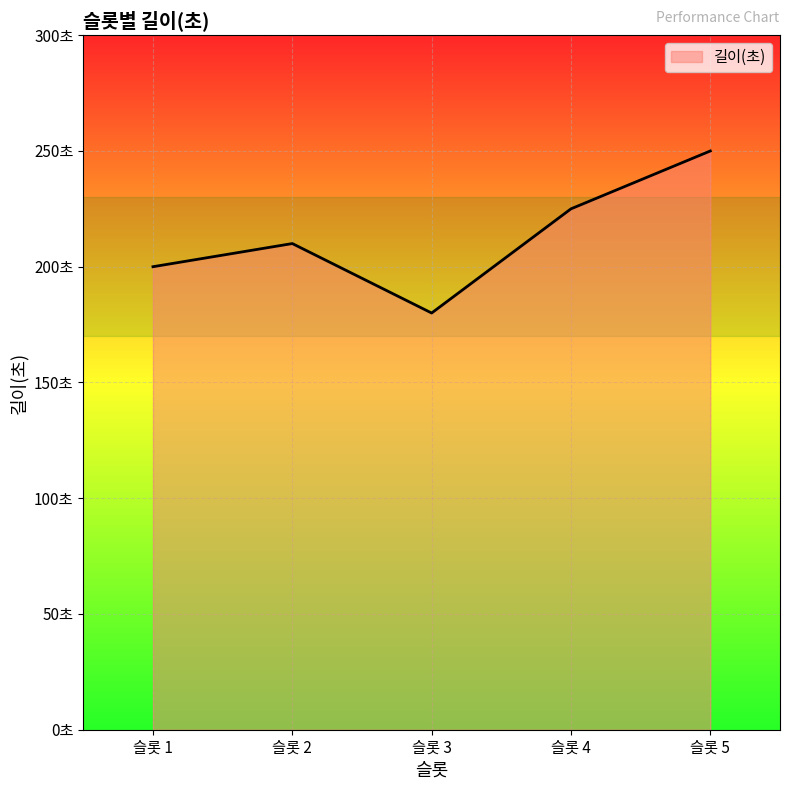

Is this an area chart (filled region under the line)?

Yes